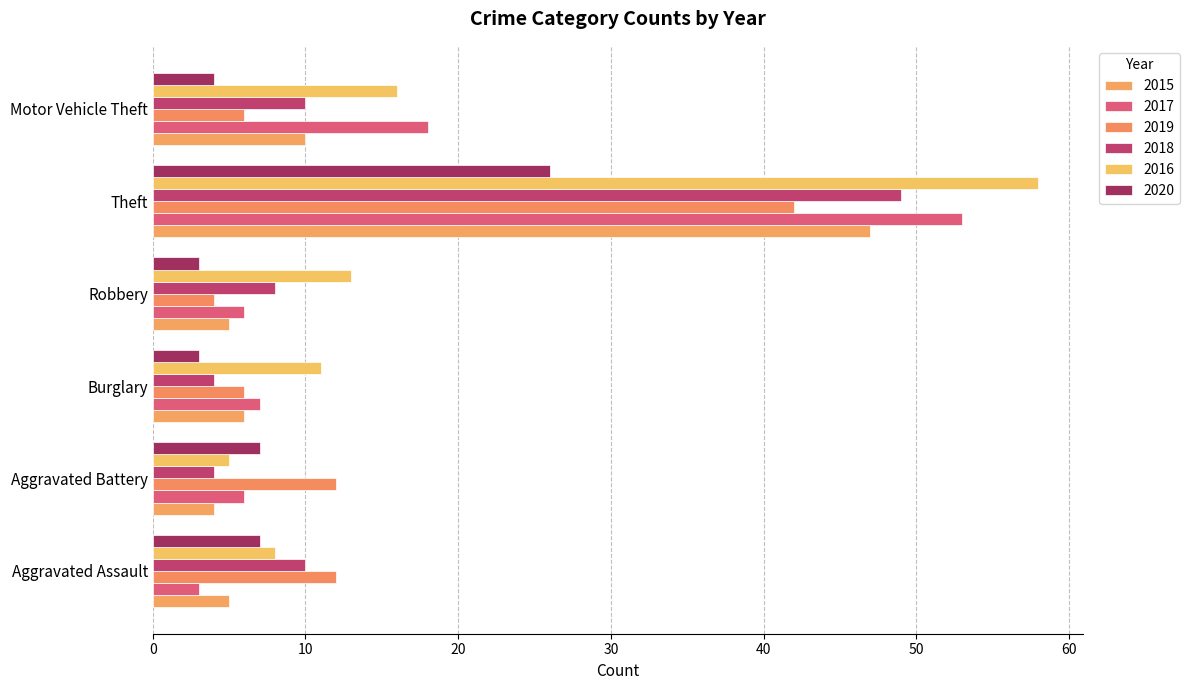

How many data points does each series have?

6